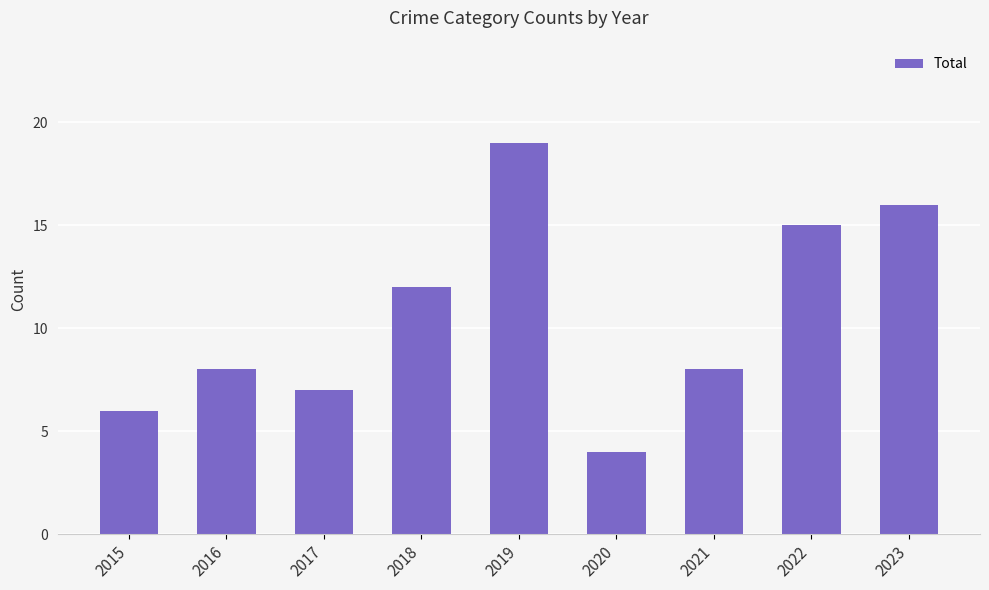

How many categories are shown in the chart?

9